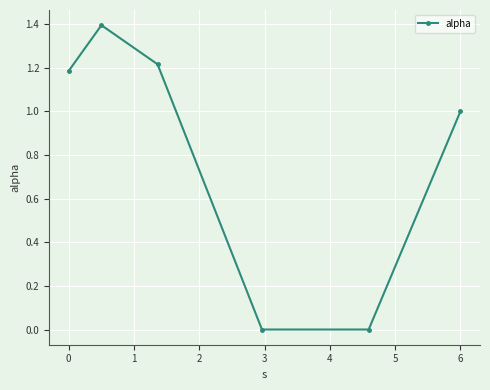

Count the number of categories in the chart.

6